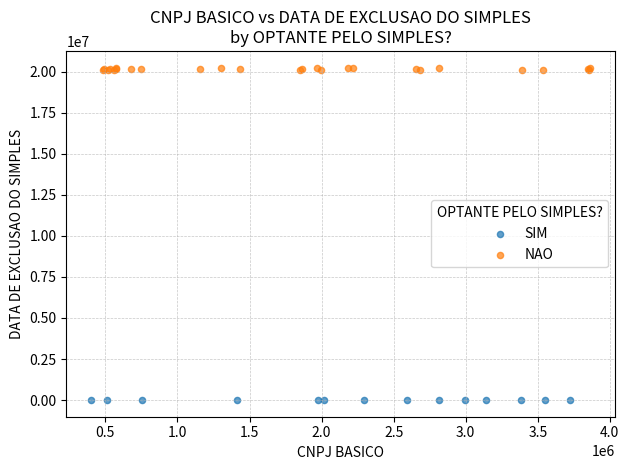

Which series contains the highest Y value?

NAO